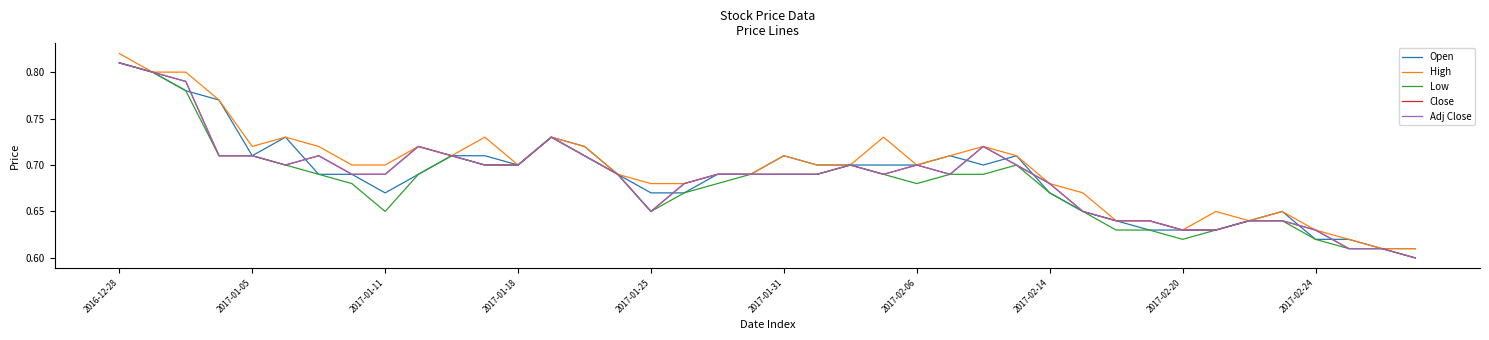

Does the chart display data point markers on the line(s)?

No